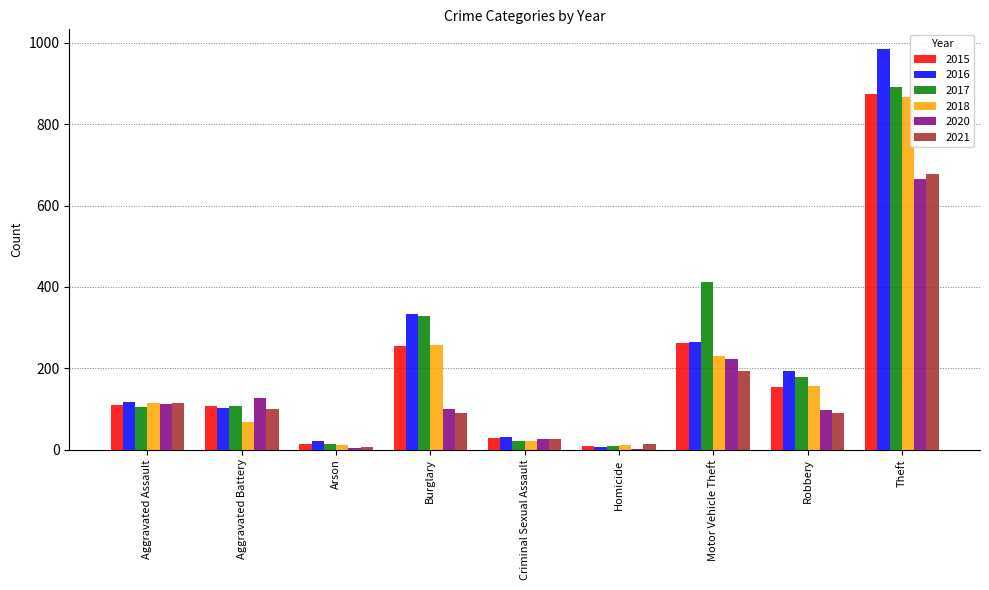

What is the greatest value displayed?

984